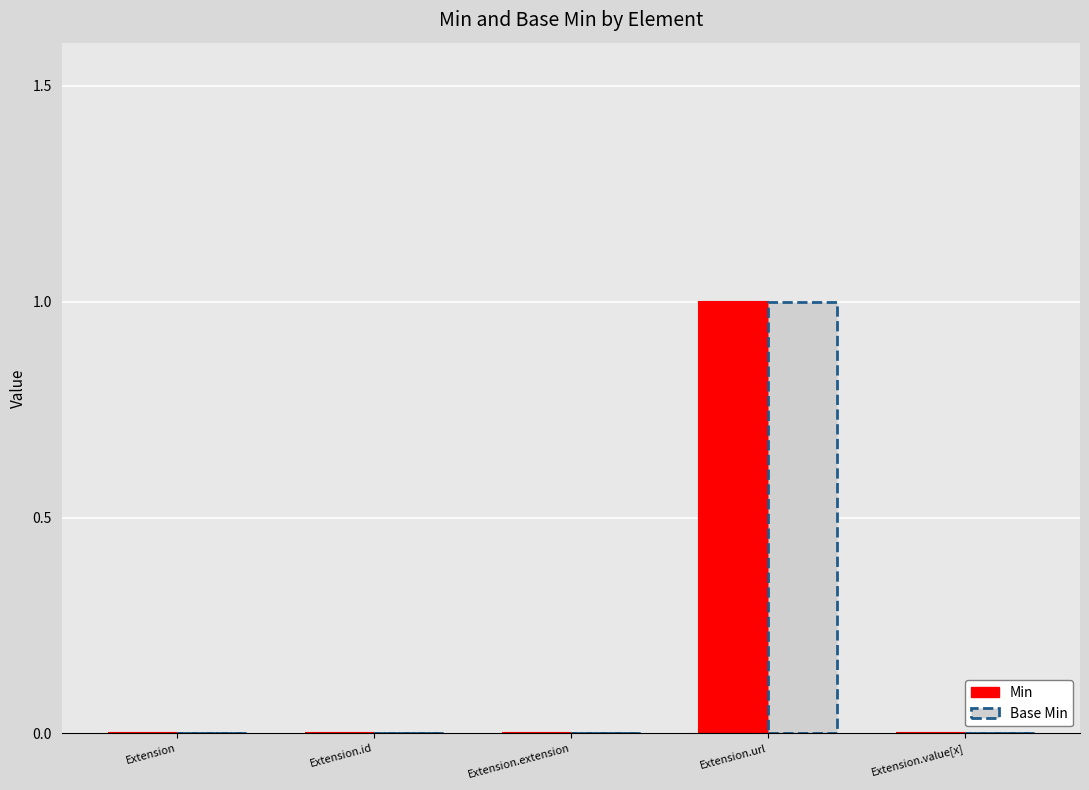

Is it true that Base Min equals 0 at Extension.extension?

True